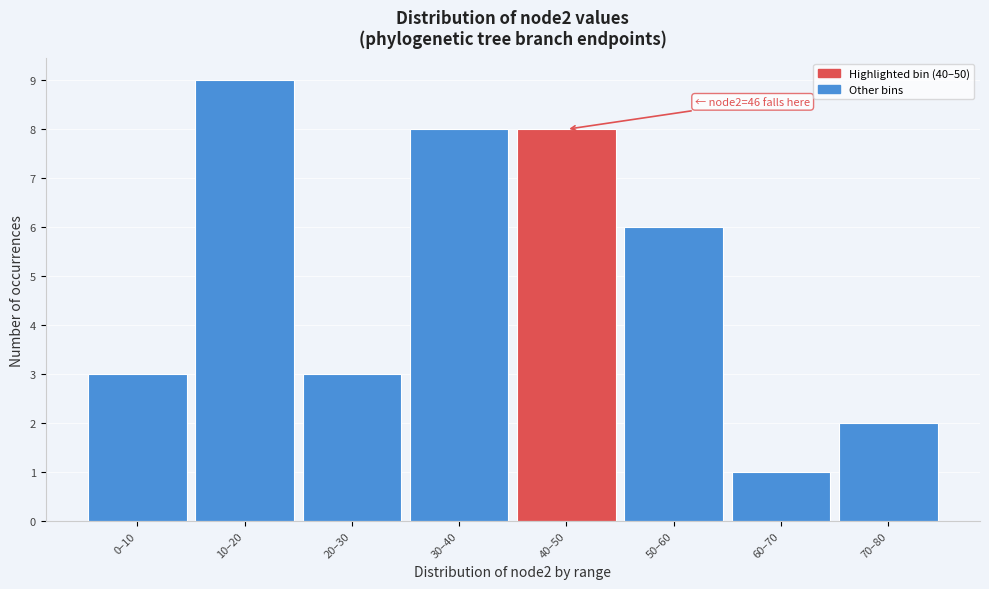

Reading left to right, extract all data points from this chart.

0–10=3	10–20=9	20–30=3	30–40=8	40–50=8	50–60=6	60–70=1	70–80=2